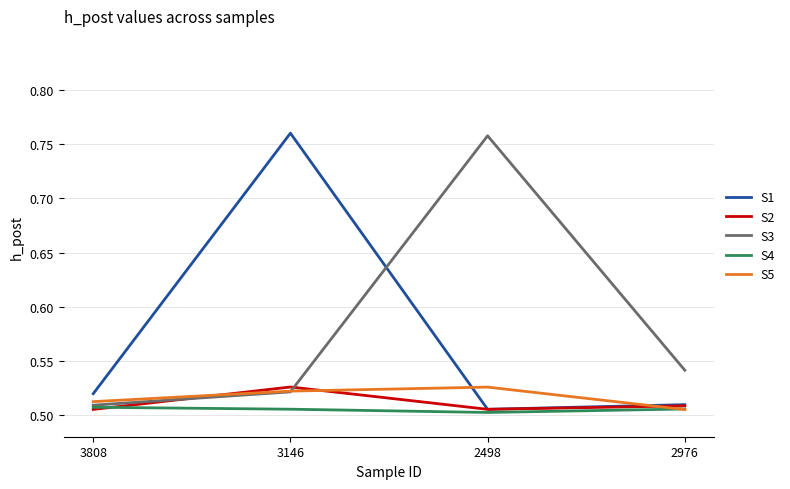

True or false: S4 has a value of 0.5 at 3808.

True